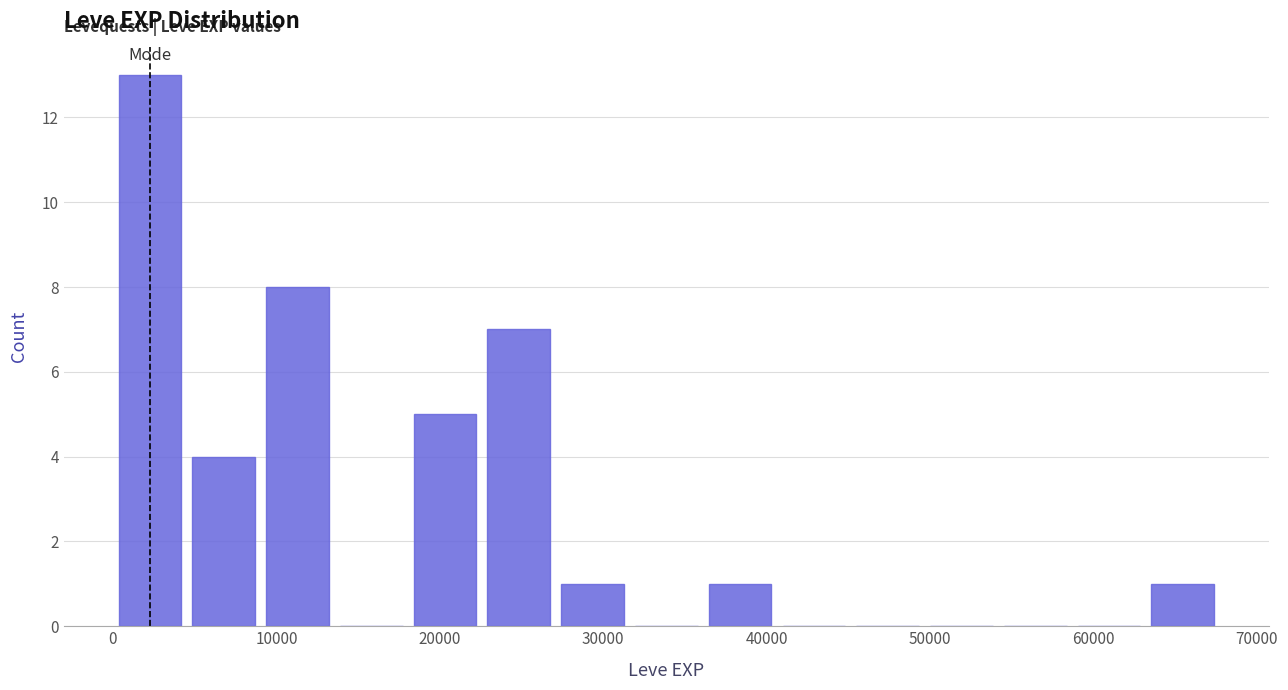

Reading left to right, list every bar in this chart as the range it spans on the x-axis followed by its height. Neither the bar edges nor the heights are printed on the chart, so give them approximately, as read against the axes.

0 to 5000: 13
5000 to 9000: 4
9000 to 14000: 8
14000 to 18000: 0
18000 to 23000: 5
23000 to 27000: 7
27000 to 32000: 1
32000 to 36000: 0
36000 to 41000: 1
41000 to 45000: 0
45000 to 50000: 0
50000 to 54000: 0
54000 to 59000: 0
59000 to 63000: 0
63000 to 68000: 1